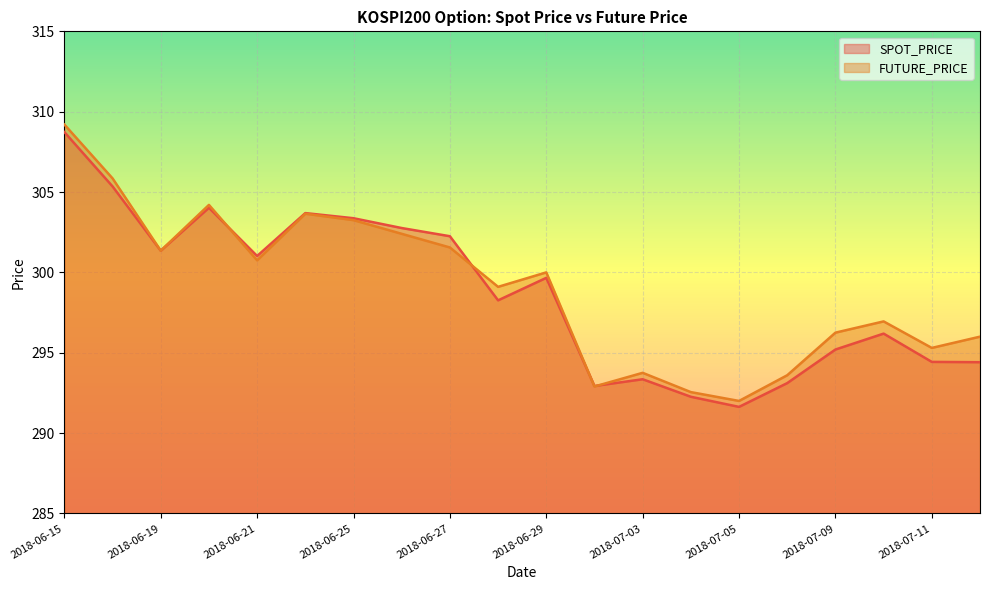

Which category has the highest value in the SPOT_PRICE series?

2018-06-15